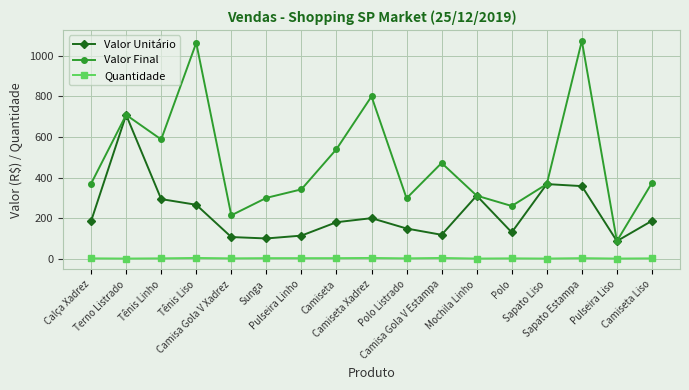

True or false: Quantidade and Valor Final intersect in this chart.

False